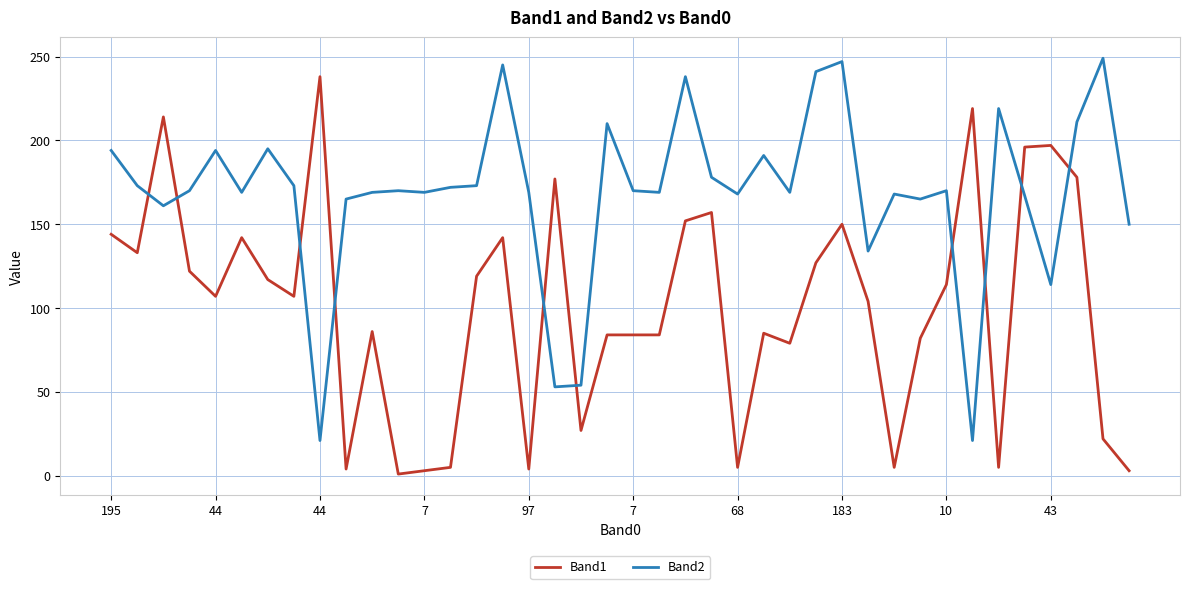

How many values in the Band1 series are below 107?

19